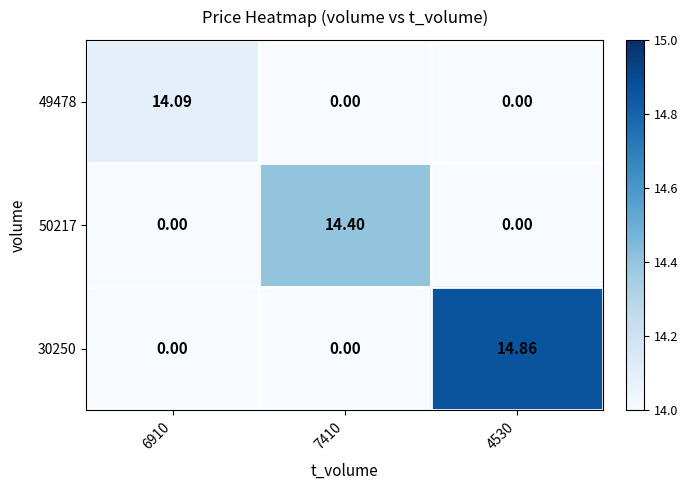

Rank the series by their maximum value, from highest to lowest.

30250, 50217, 49478